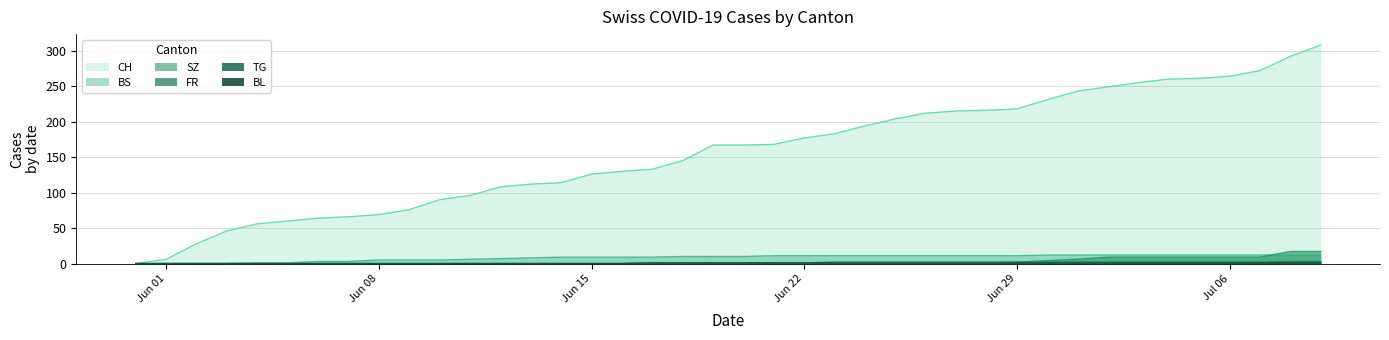

Which series has the largest range (max minus min)?

CH